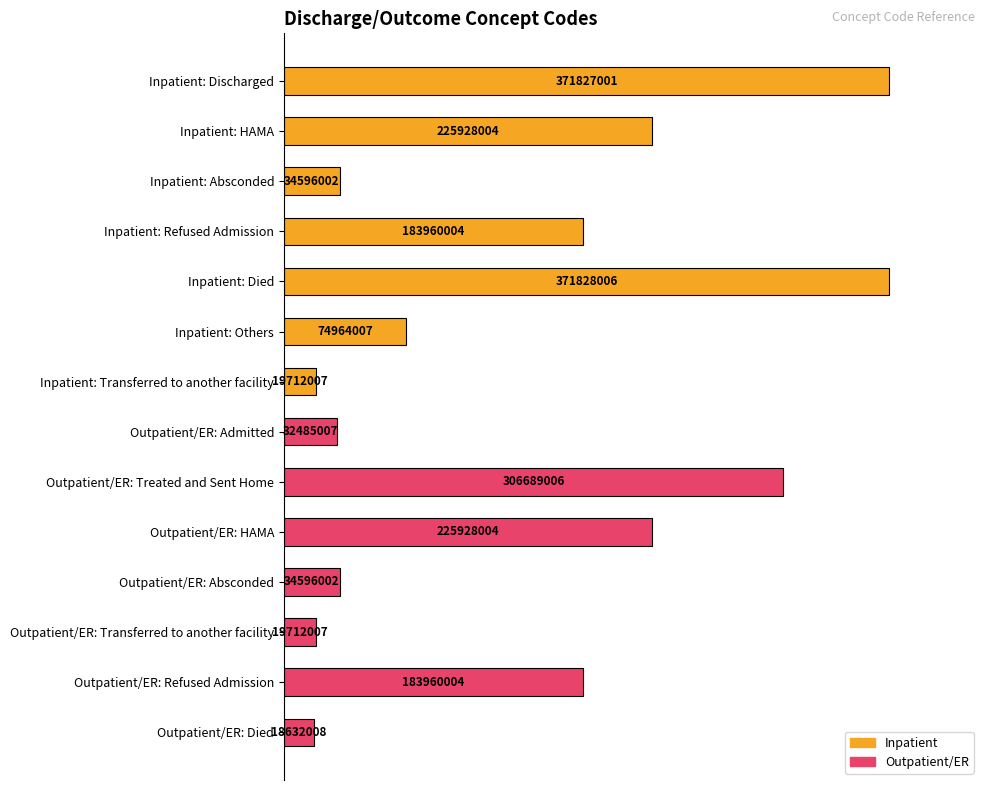

Does the chart contain any negative values?

No